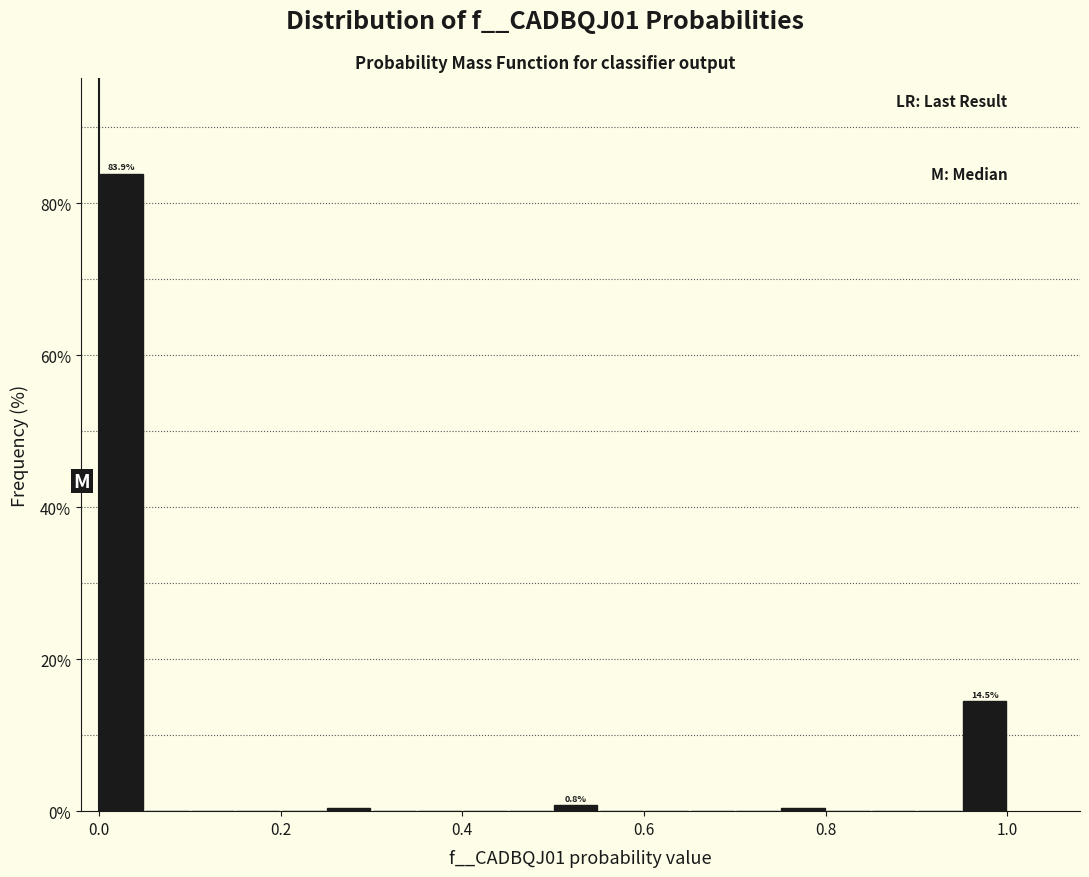

Read against the x-axis, roughly where is the centre of the tallest bar?

0.02